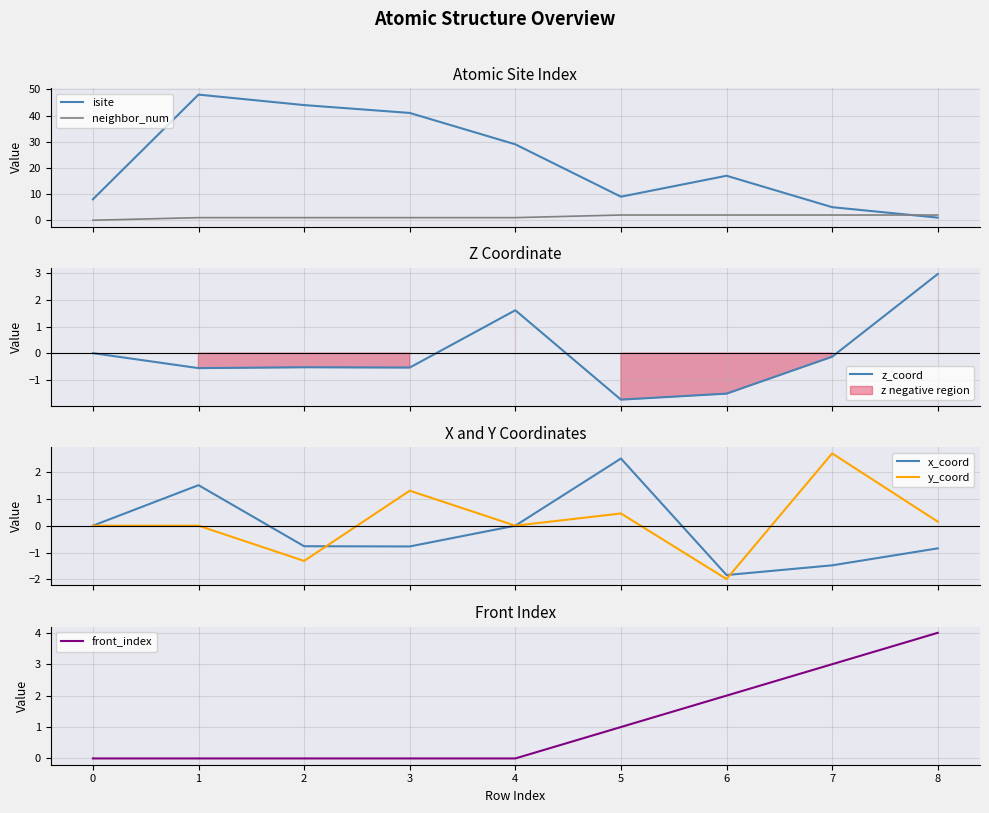

How many lines are shown in the chart?

6